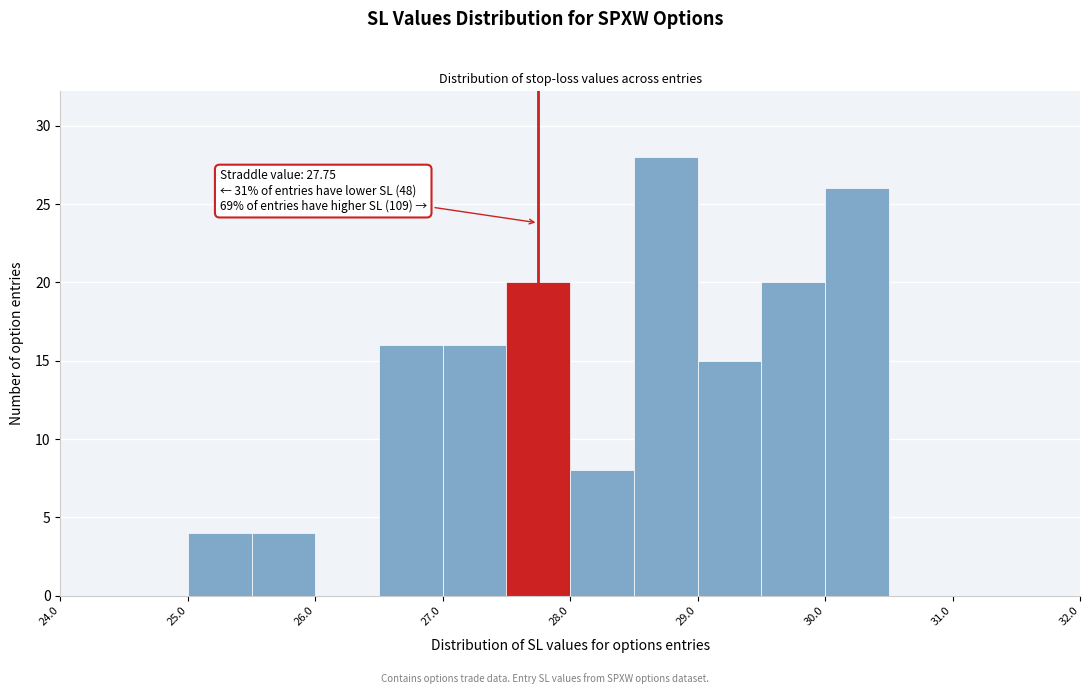

Over which range of the x-axis is the bar tallest?

28.5 to 29.0